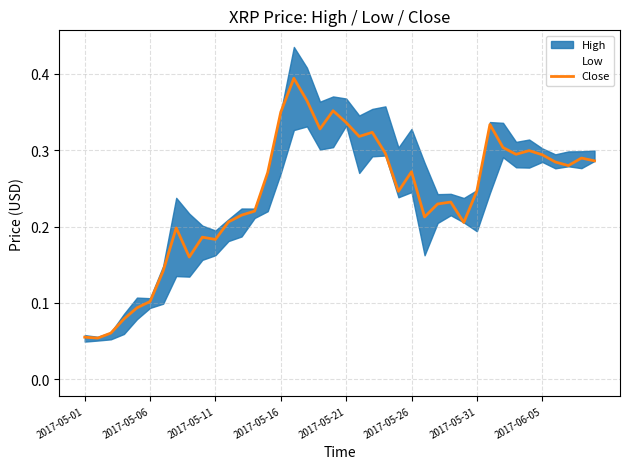

Count the values in the range 0 to 1.

40